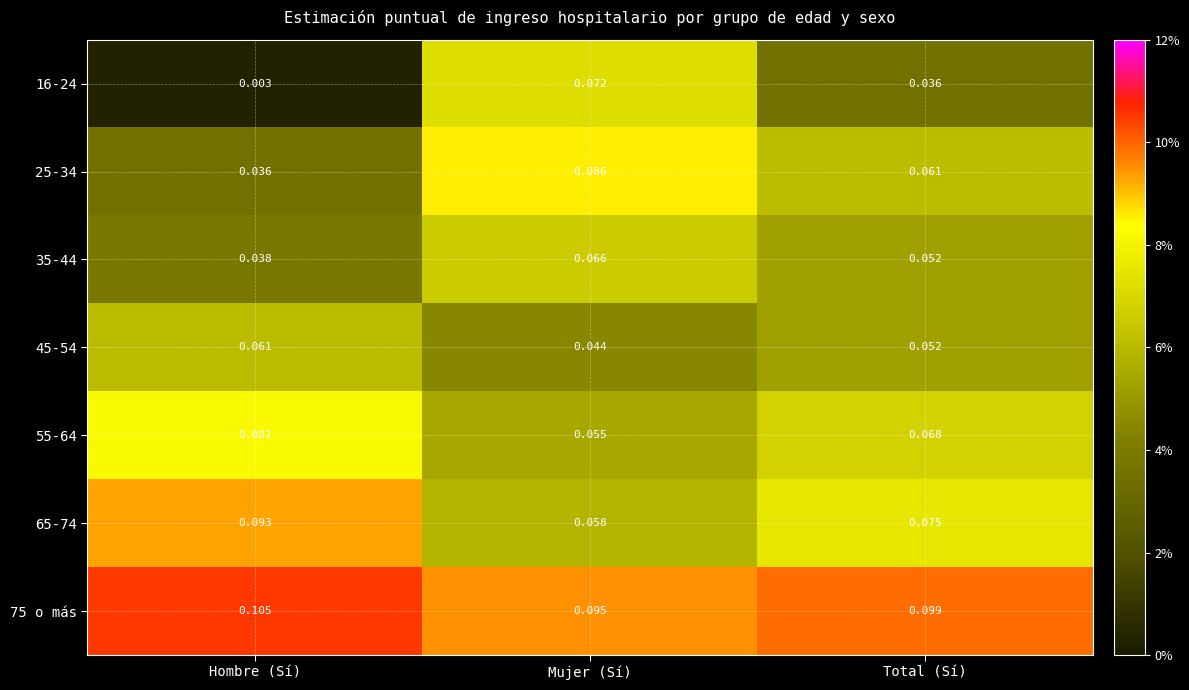

Which series has the largest total across all categories?

75 o más